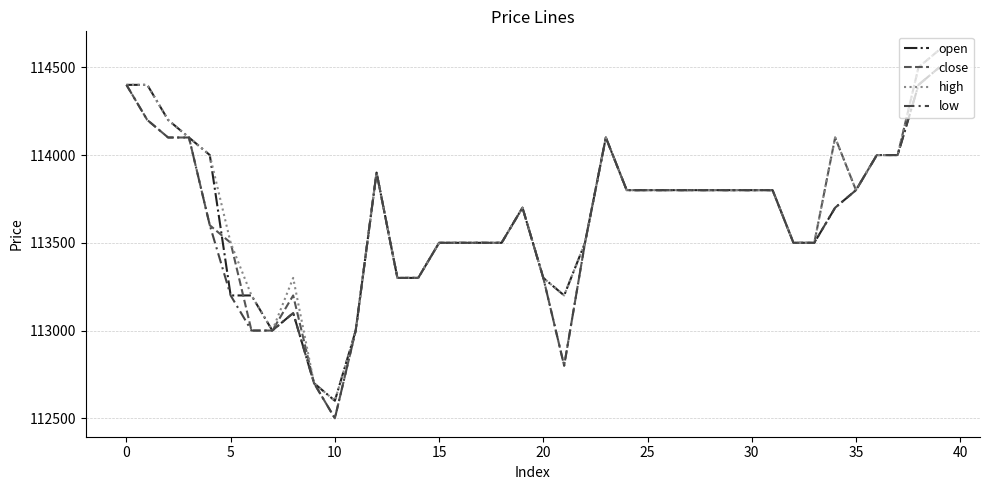

True or false: close has more than 0 points higher than both neighbors.

True